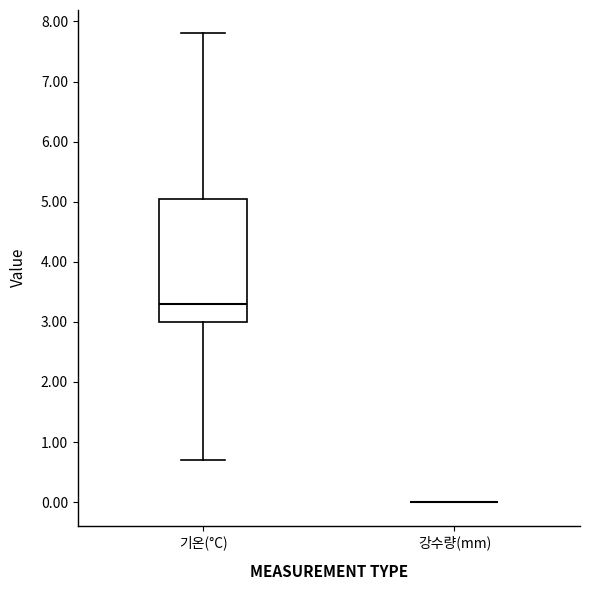

Reading left to right, read every box against the y-axis: the position of its median line, the range the box covers, and the ends of its whiskers. The values are not printed on the chart, so give them approximately, as read against the axis.

기온(°C): median 3.3, box 3.0 to 5.1, whiskers 0.7 to 7.8
강수량(mm): box collapsed to a line at 0.0, whiskers 0.0 to 0.0